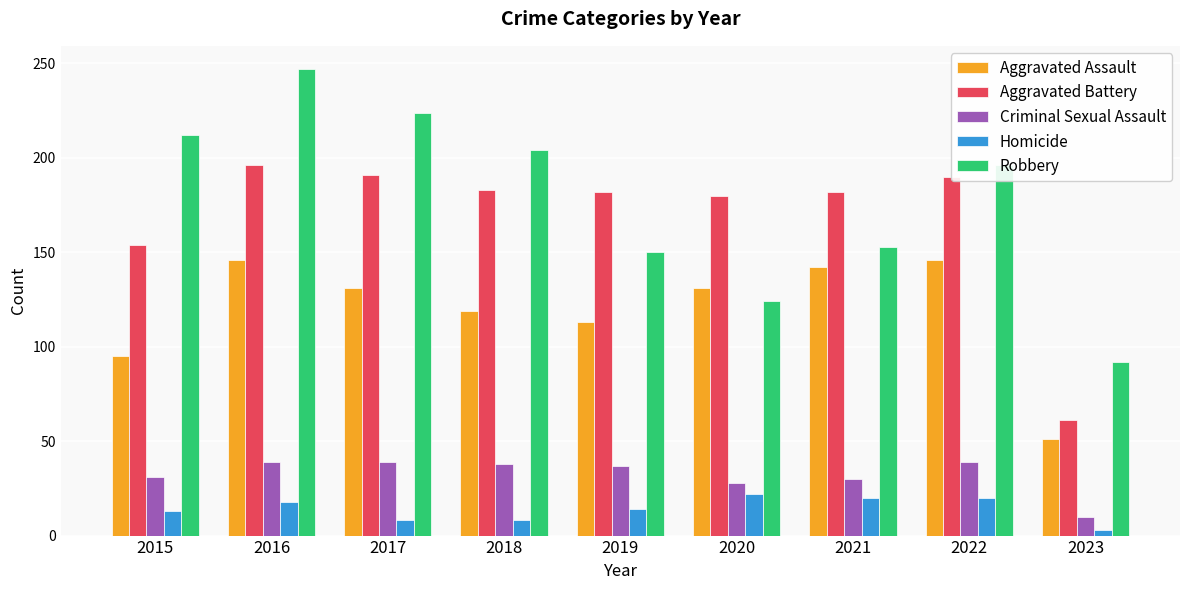

Between 2018 and 2021, which series saw the biggest shift?

Robbery